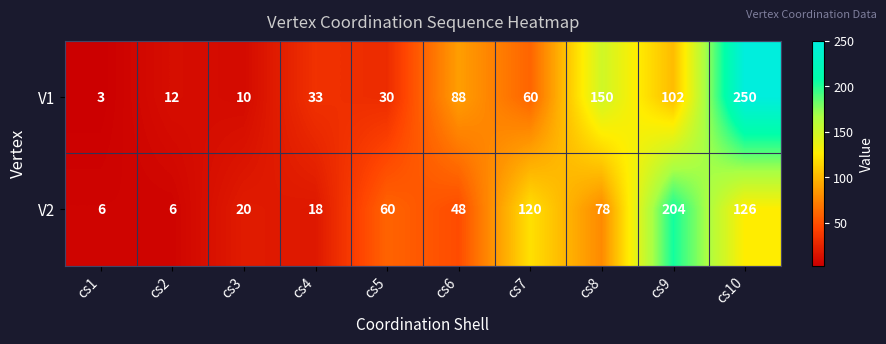

Reading right to left, extract all data points from this chart.

V1: cs10=250	cs9=102	cs8=150	cs7=60	cs6=88	cs5=30	cs4=33	cs3=10	cs2=12	cs1=3
V2: cs10=126	cs9=204	cs8=78	cs7=120	cs6=48	cs5=60	cs4=18	cs3=20	cs2=6	cs1=6